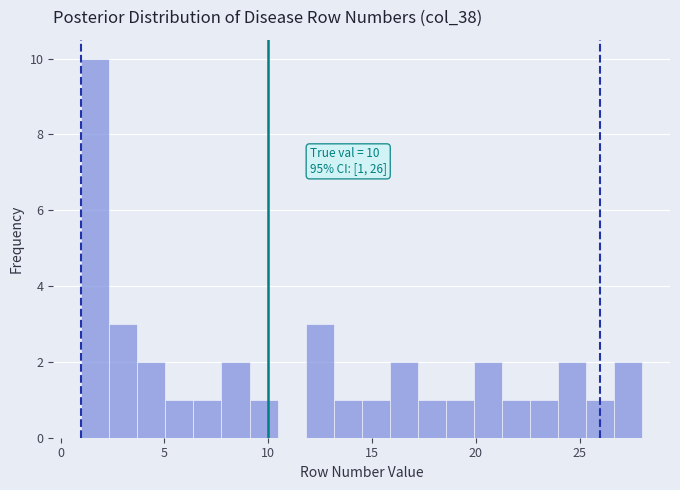

Read against the x-axis, roughly where is the centre of the tallest bar?

1.5